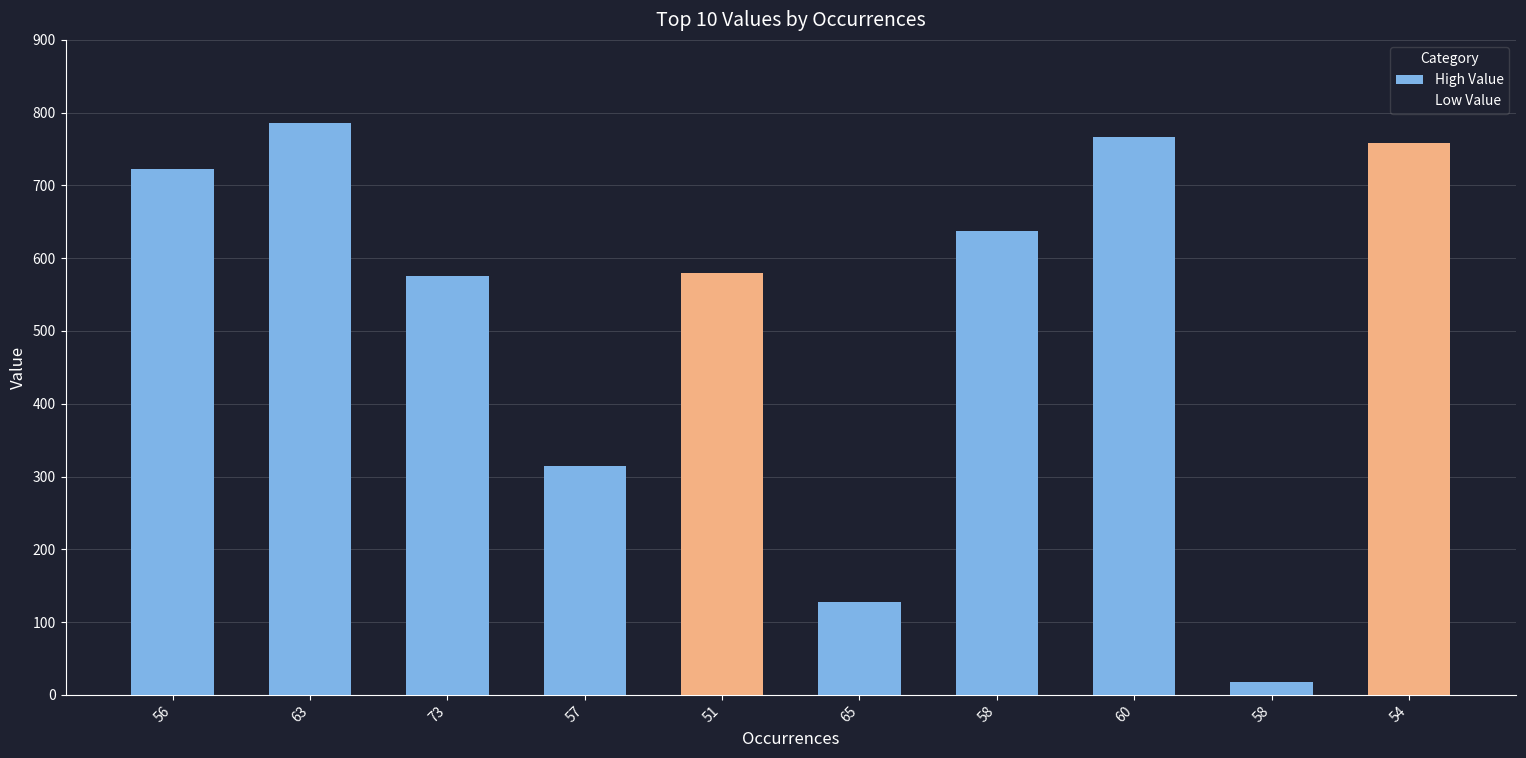

Between 58 and 63, which is larger?

63